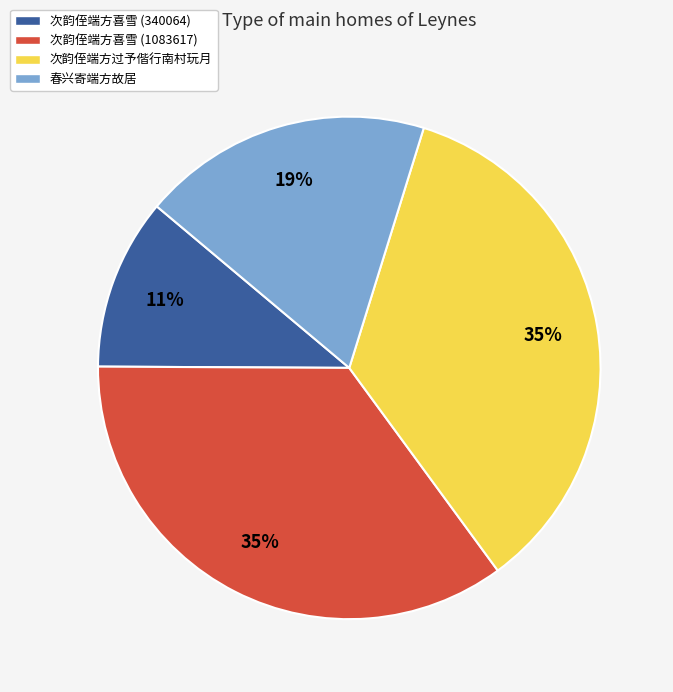

To the nearest percent, what is the combined percentage of 次韵侄端方喜雪 (340064) and 次韵侄端方过予偕行南村玩月?

46%